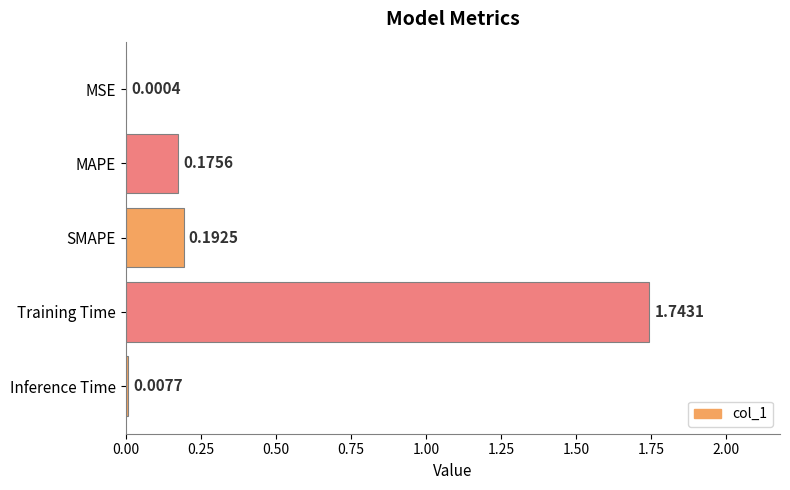

What is the average value?

0.4